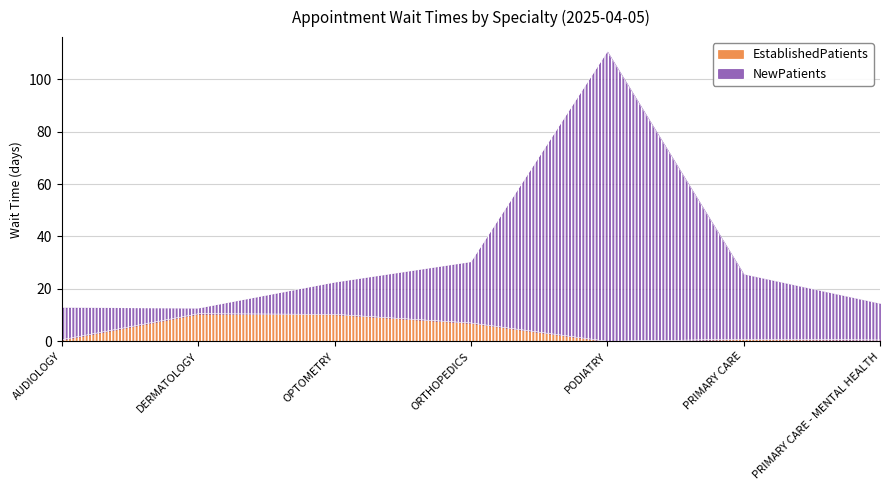

Read the EstablishedPatients value at DERMATOLOGY.

10.5